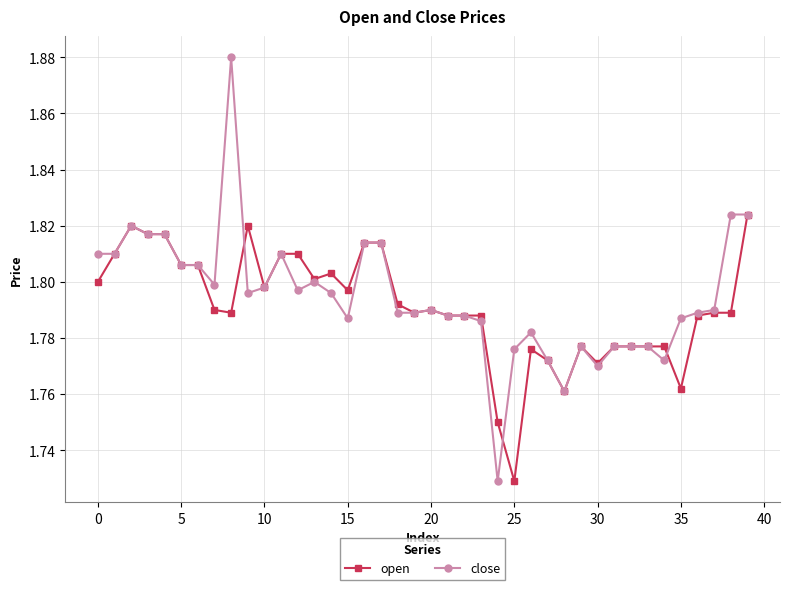

Count the open values in the range 1 to 2.

40